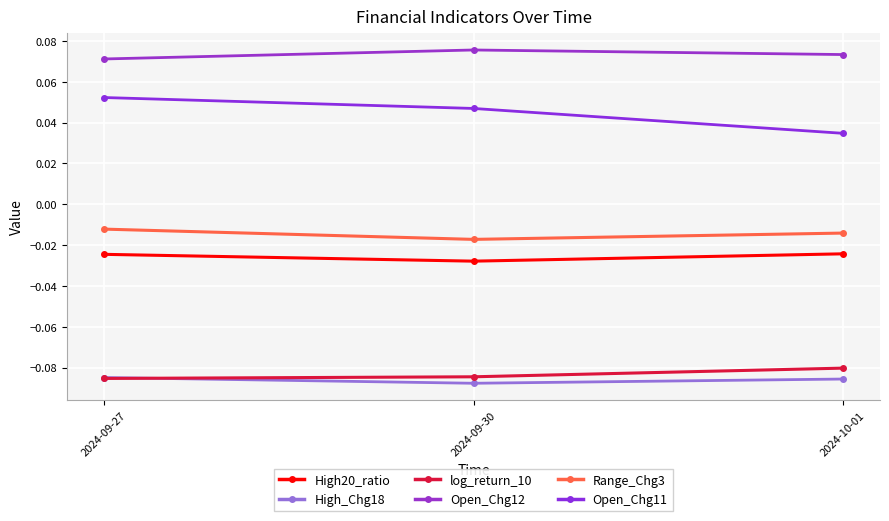

Is the value of log_return_10 at 2024-09-30 greater than the value of Open_Chg11 at 2024-10-01?

No